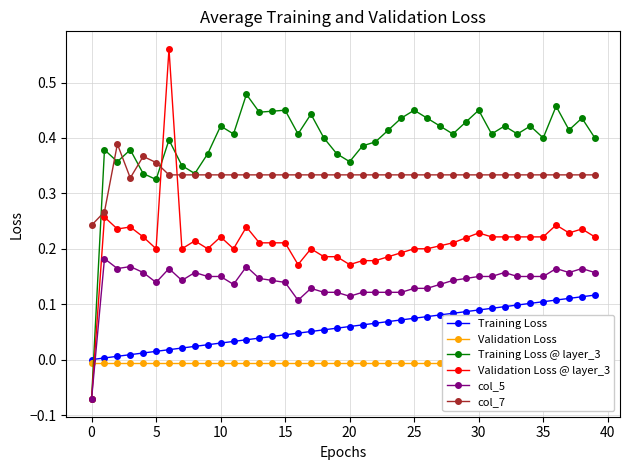

True or false: Validation Loss @ layer_3 has more than 0 points higher than both neighbors.

True